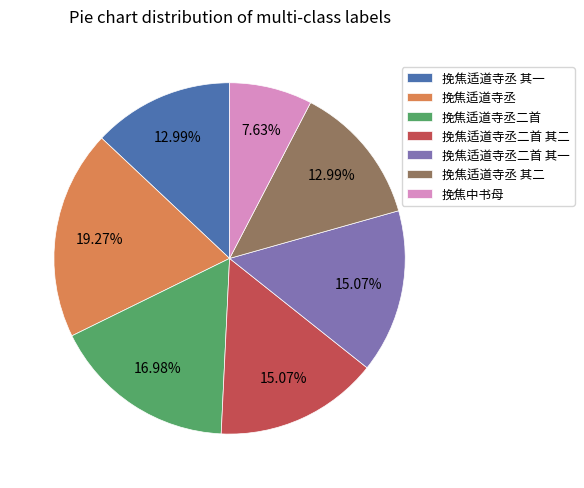

What is the ratio of the value at 挽焦适道寺丞 其二 to the value at 挽焦适道寺丞二首?

0.8